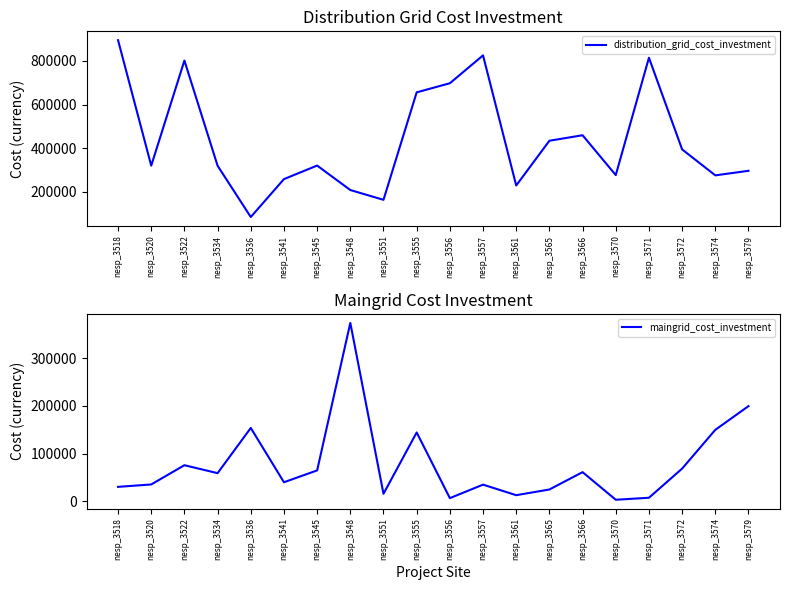

At which category does maingrid_cost_investment reach its first local valley?

nesp_3534